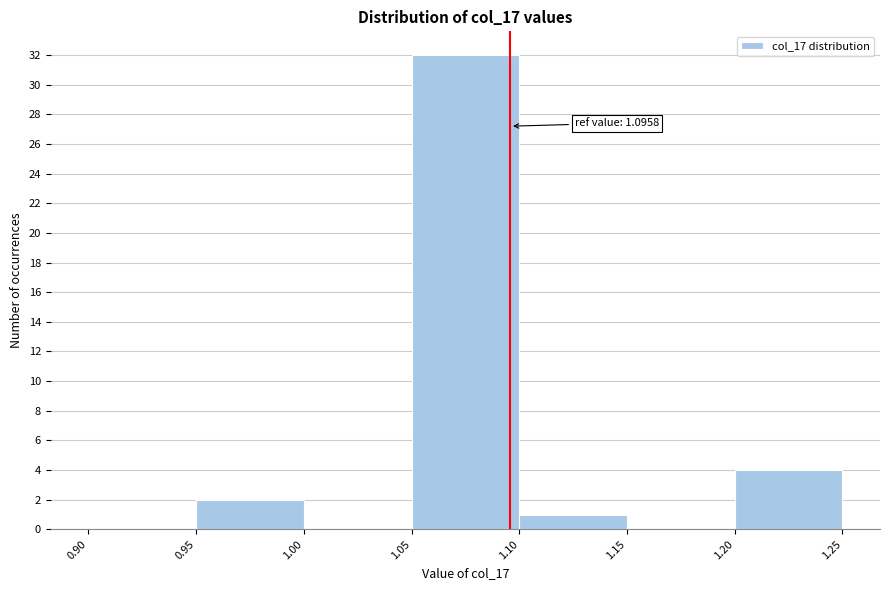

Over which range of the x-axis is the bar tallest?

1.05 to 1.10